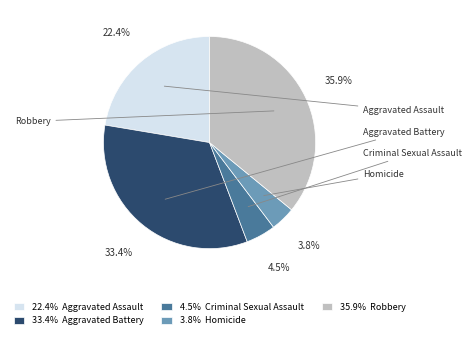

Rank the categories by value from lowest to highest.

Homicide, Criminal Sexual Assault, Aggravated Assault, Aggravated Battery, Robbery